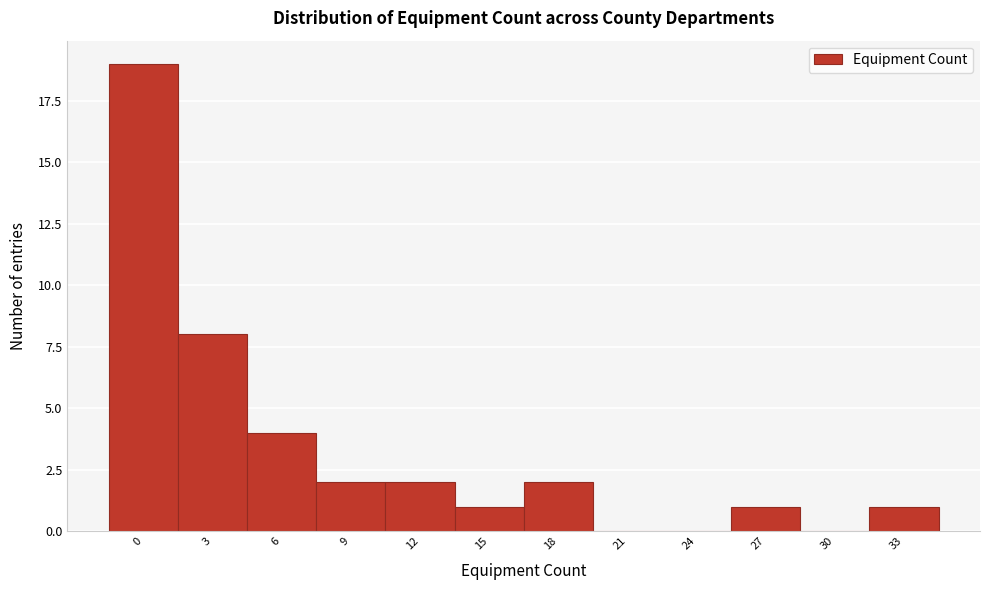

Reading left to right, list all the values displayed in this chart.

0=19	3=8	6=4	9=2	12=2	15=1	18=2	21=0	24=0	27=1	30=0	33=1